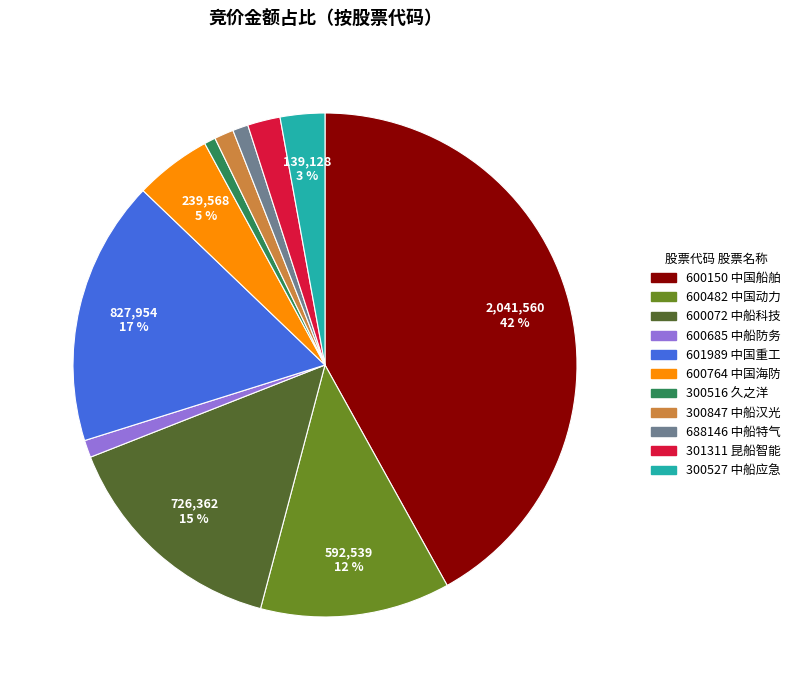

To the nearest percent, what is the difference between the largest and smallest slice percentages?

41%